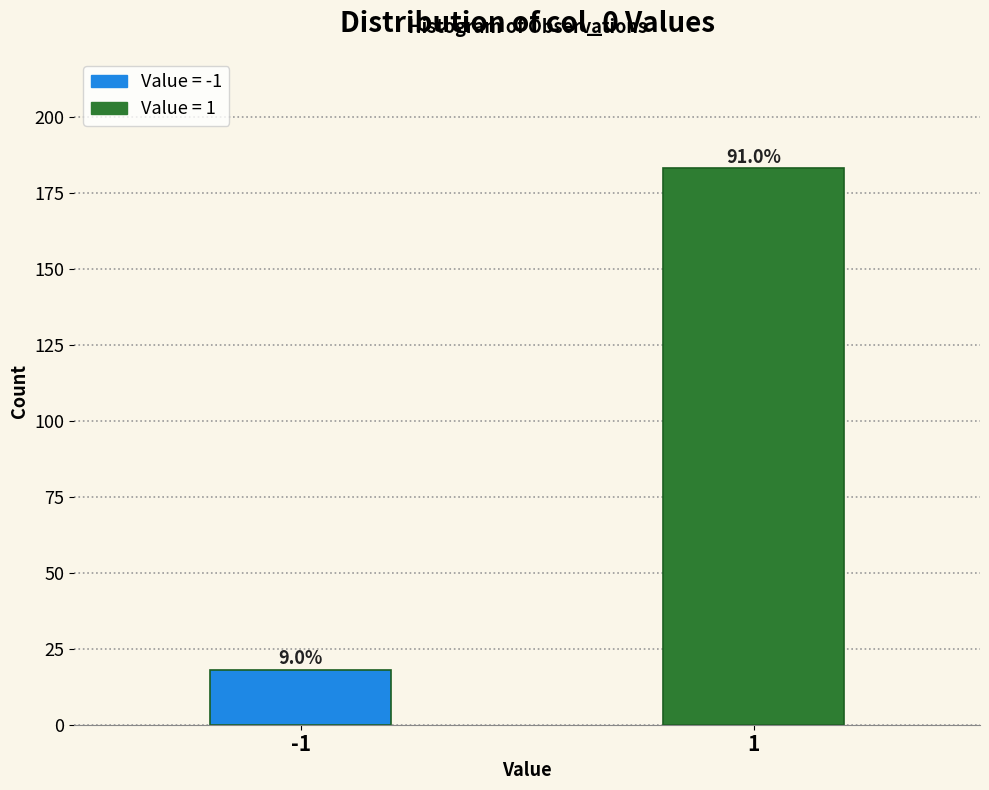

How many bars are there in total?

2